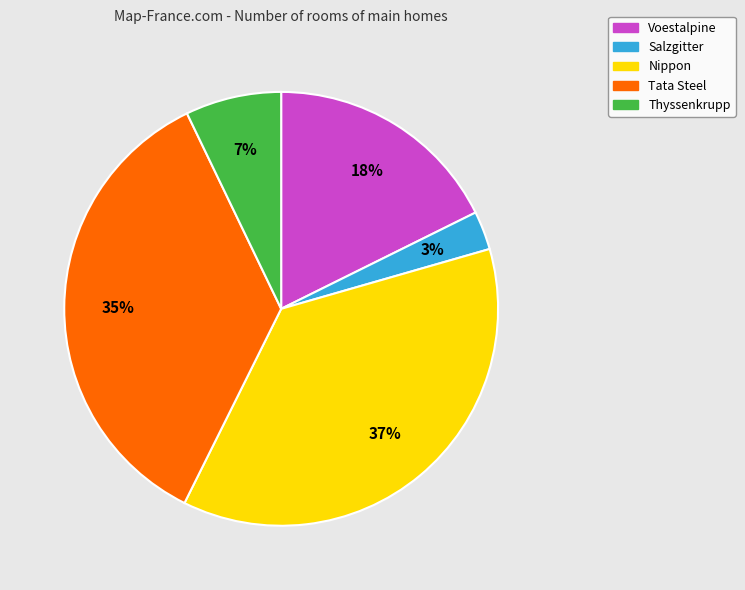

Which slice is the largest?

Nippon